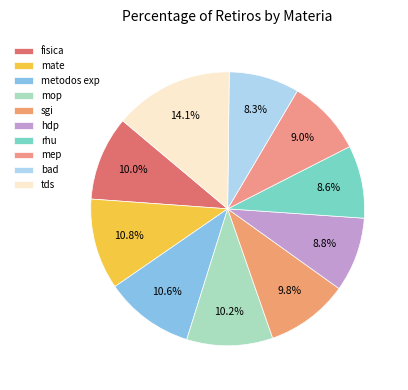

Combined, do metodos exp and sgi account for over 50%?

No